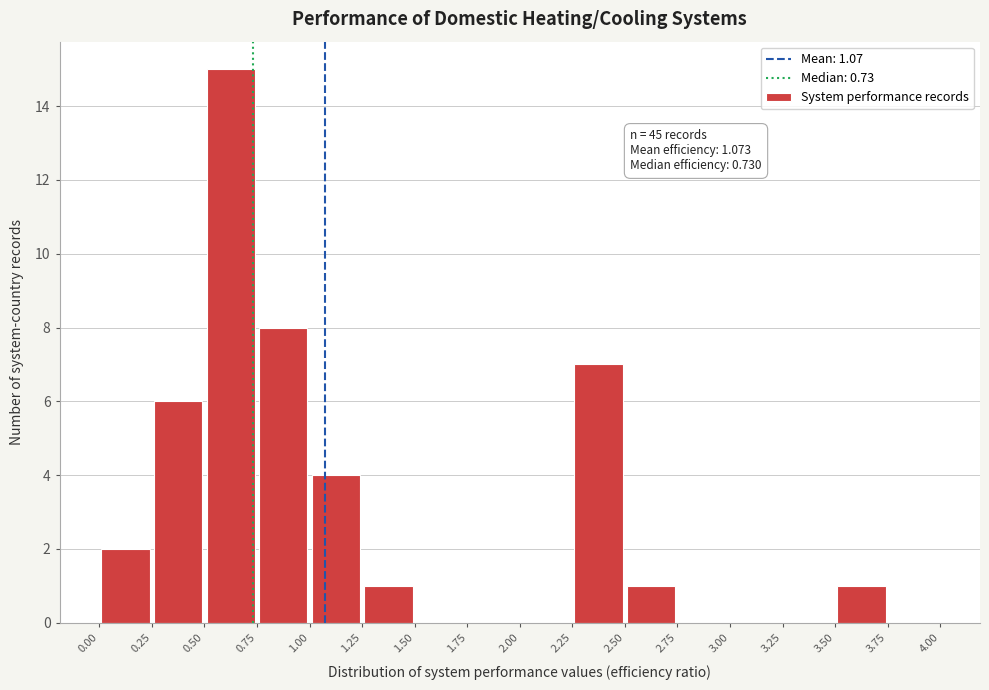

Which range on the x-axis has the tallest bar?

0.50 to 0.75